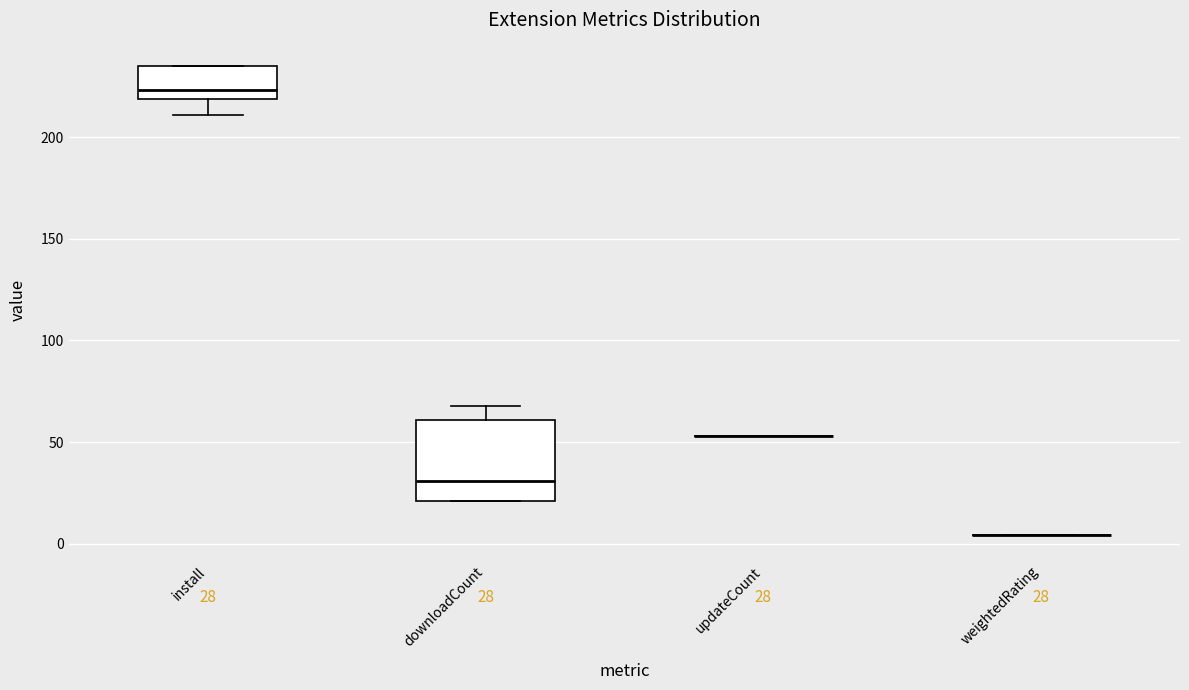

Comparing the boxes themselves (not the whiskers), which one is the tallest?

downloadCount